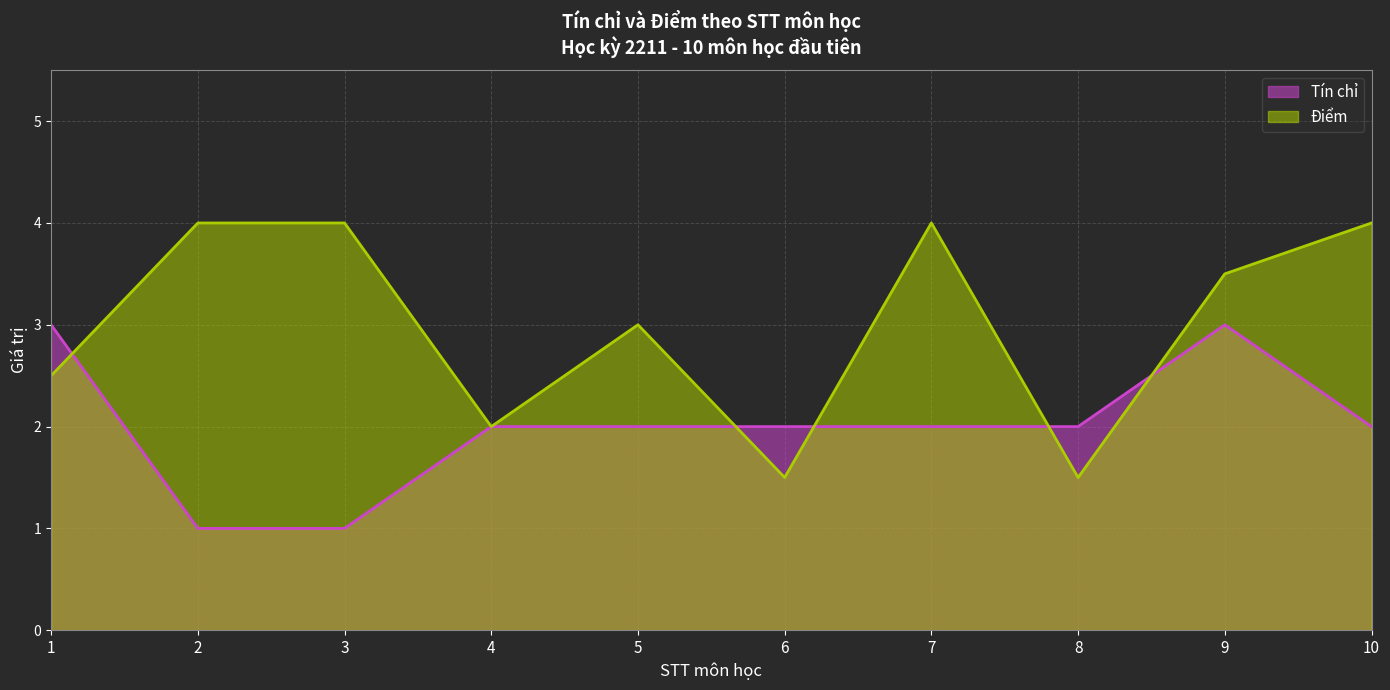

Which series changed the most between 2 and 9?

Tín chỉ